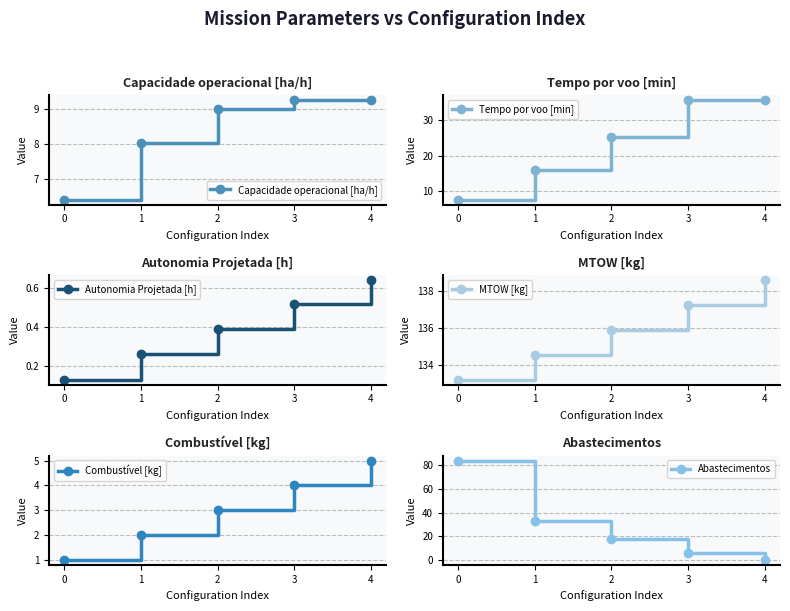

How many values in Abastecimentos are above zero?

4